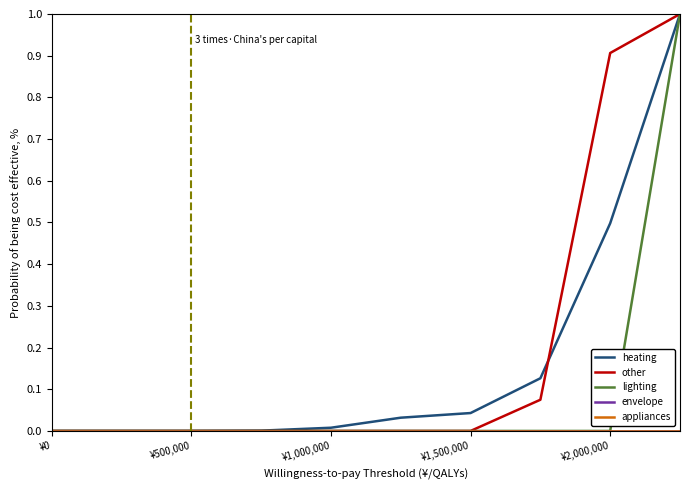

Does the chart have visible grid lines?

No